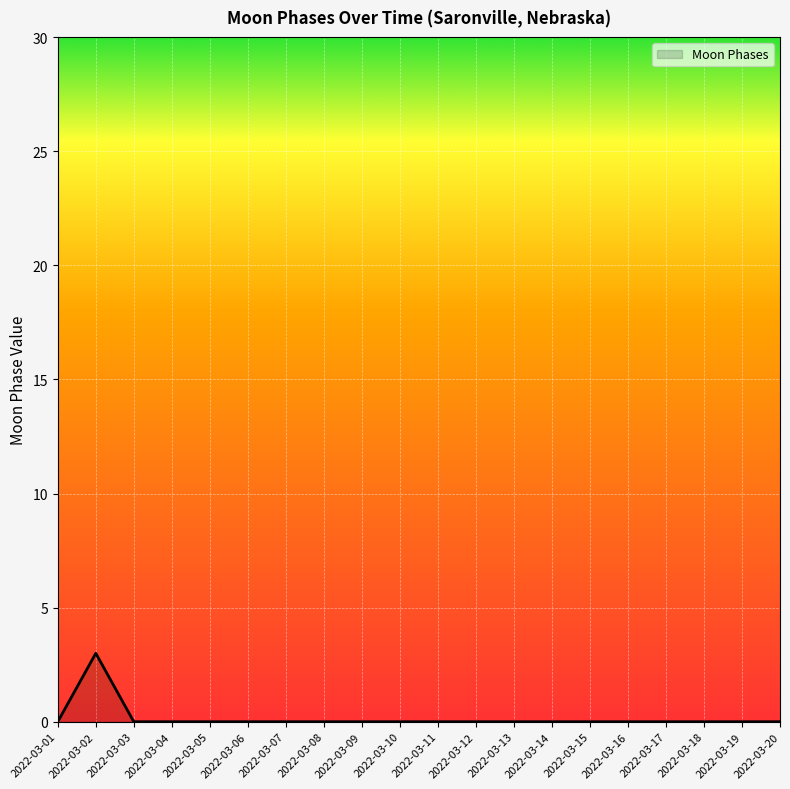

The value at 2022-03-03 is -2. True or false?

False